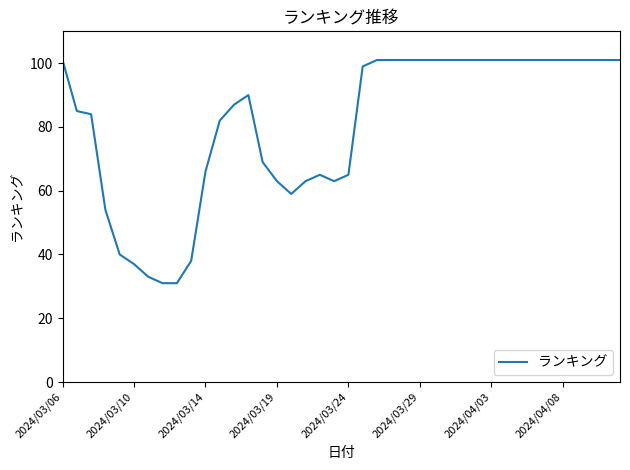

What is the maximum value shown in the chart?

101